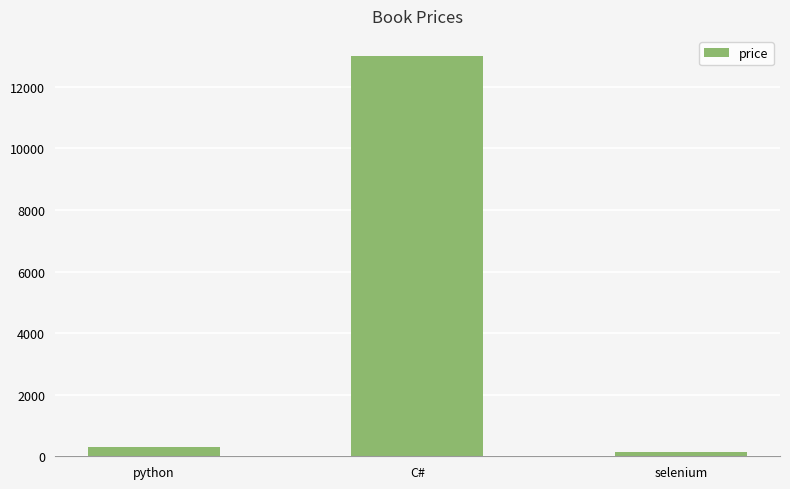

List the labels in order of value, smallest first.

selenium, python, C#